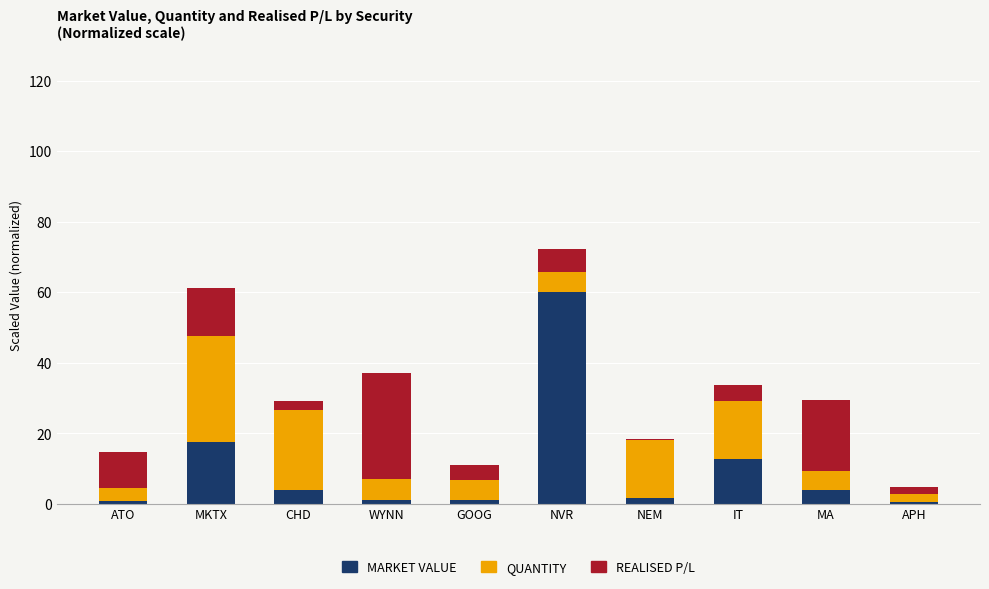

How many bars are there in total?

10